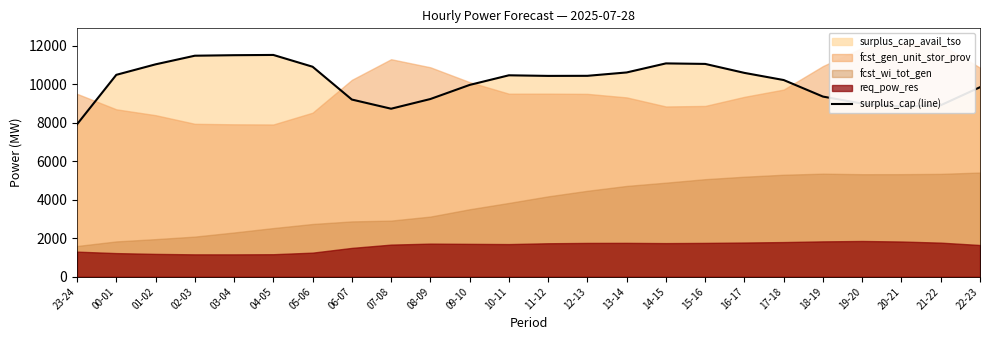

How many categories are shown in the chart?

24